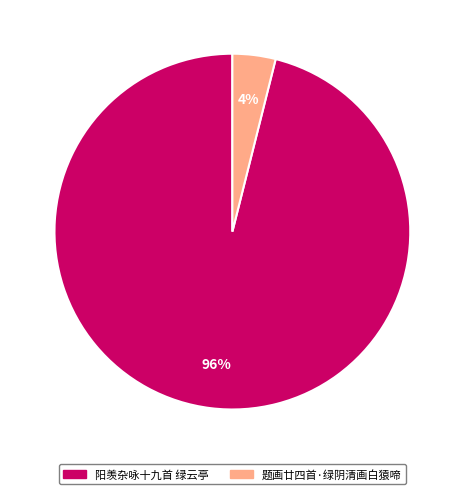

Is it true that 题画廿四首·绿阴清画白猿啼 is 11% of the pie?

False